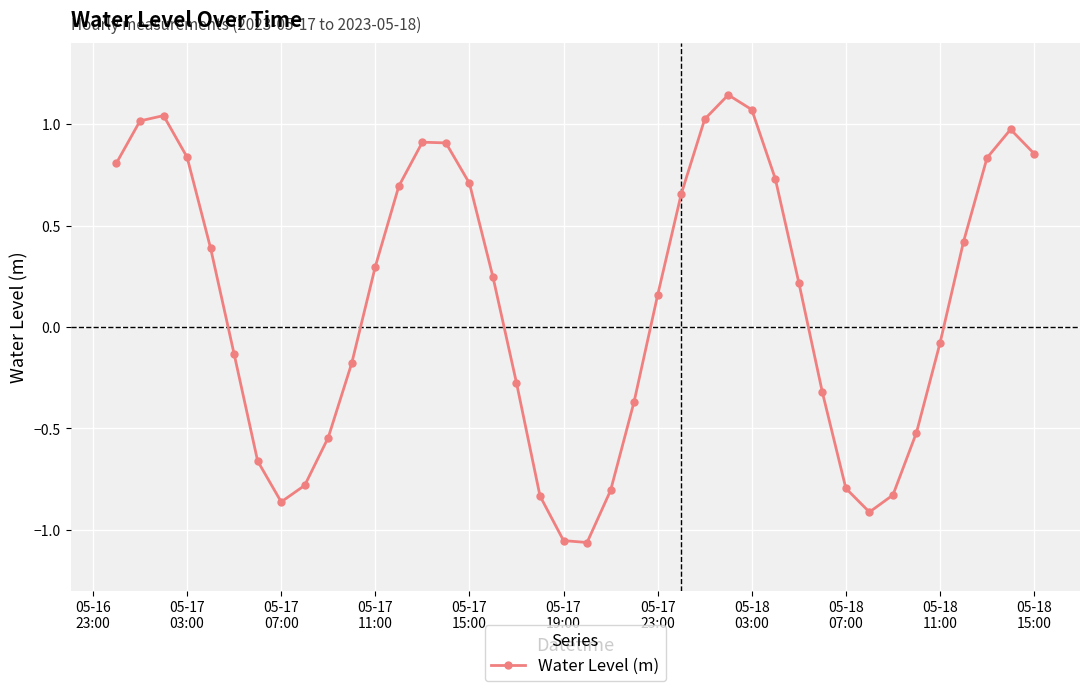

What is the value of the 18th point from the left?

-0.3